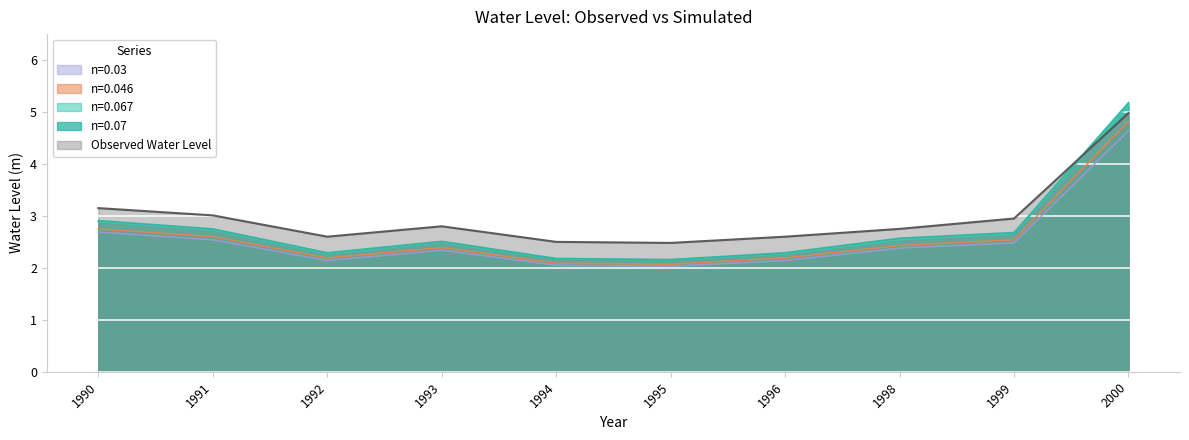

What is the value of the n=0.046 point at the 10th from the left?

4.8